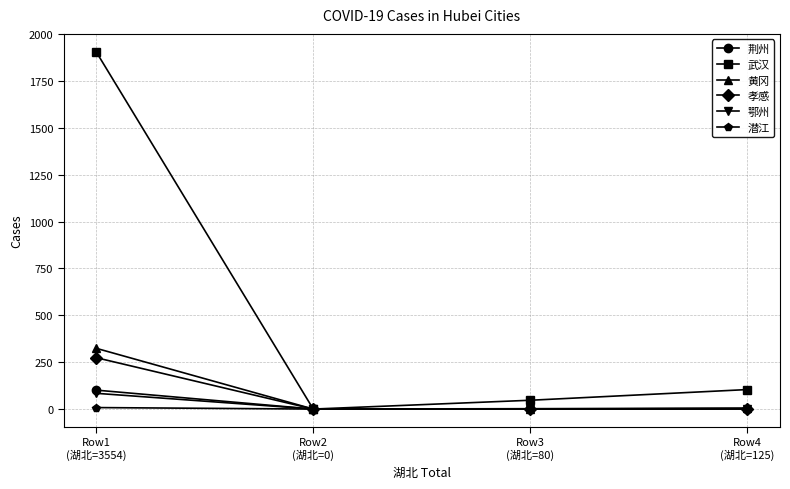

Which series has the largest total across all categories?

武汉